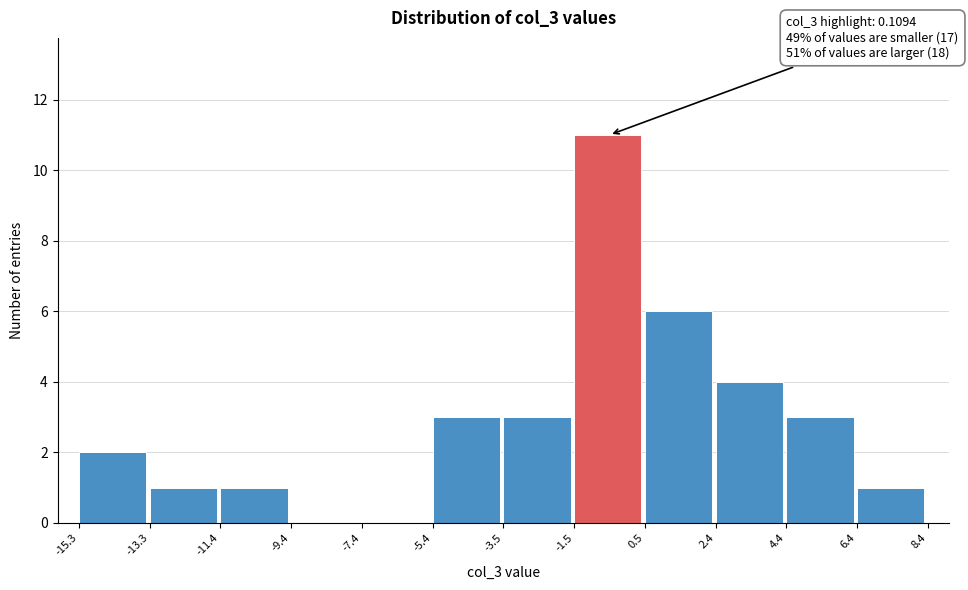

Which range on the x-axis has the tallest bar?

-1.5 to 0.5